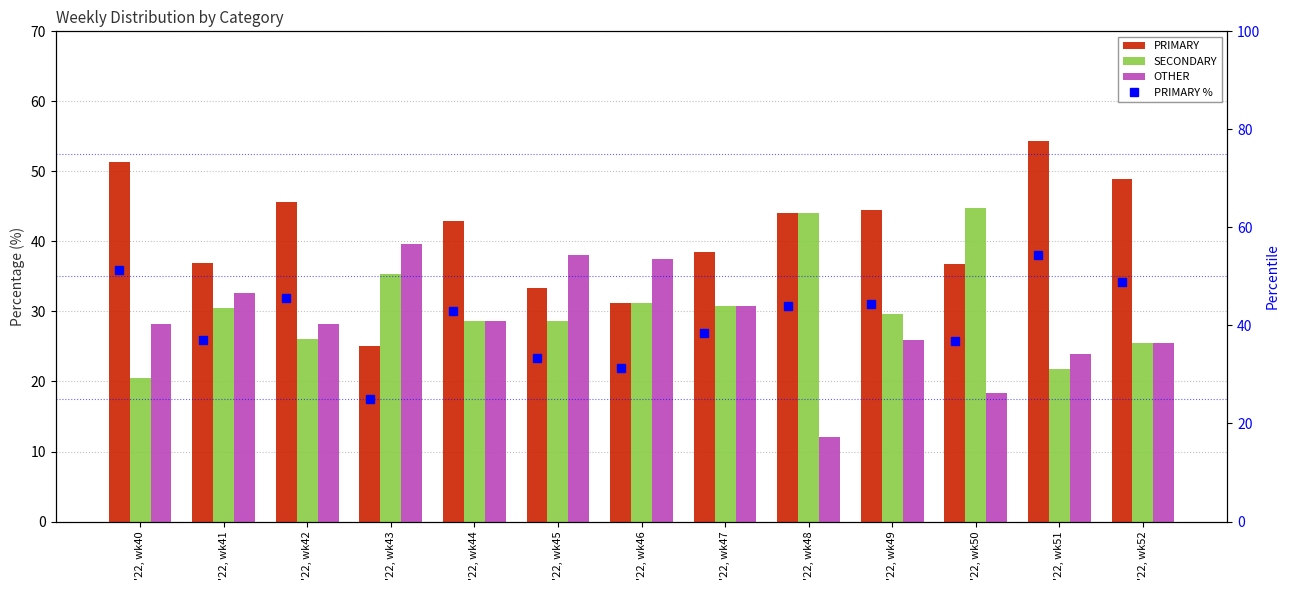

The value of PRIMARY at '22, wk42 is 17.1. True or false?

False